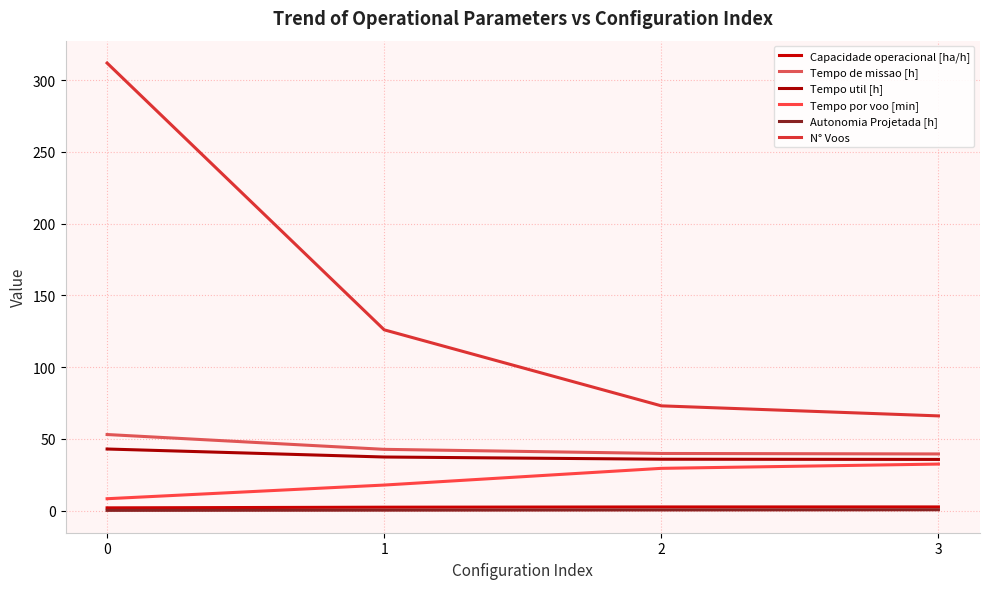

Is the value of Tempo por voo [min] at 3 greater than the value of N° Voos at 2?

No